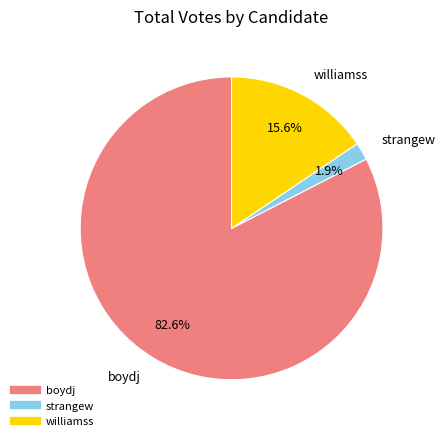

What is the largest slice in the pie chart?

boydj